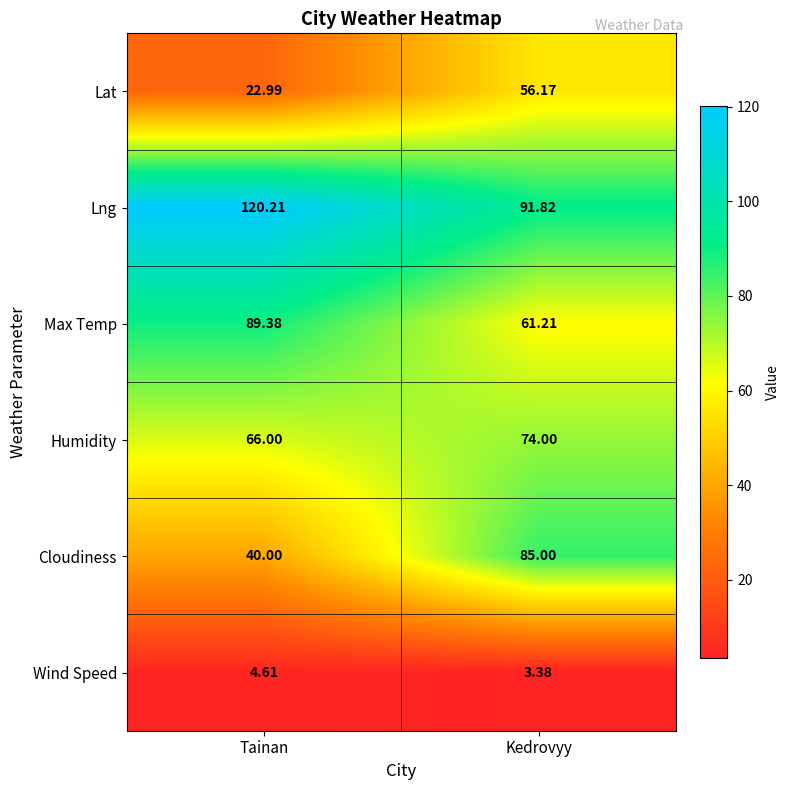

At how many categories does at least one series exceed 52?

2